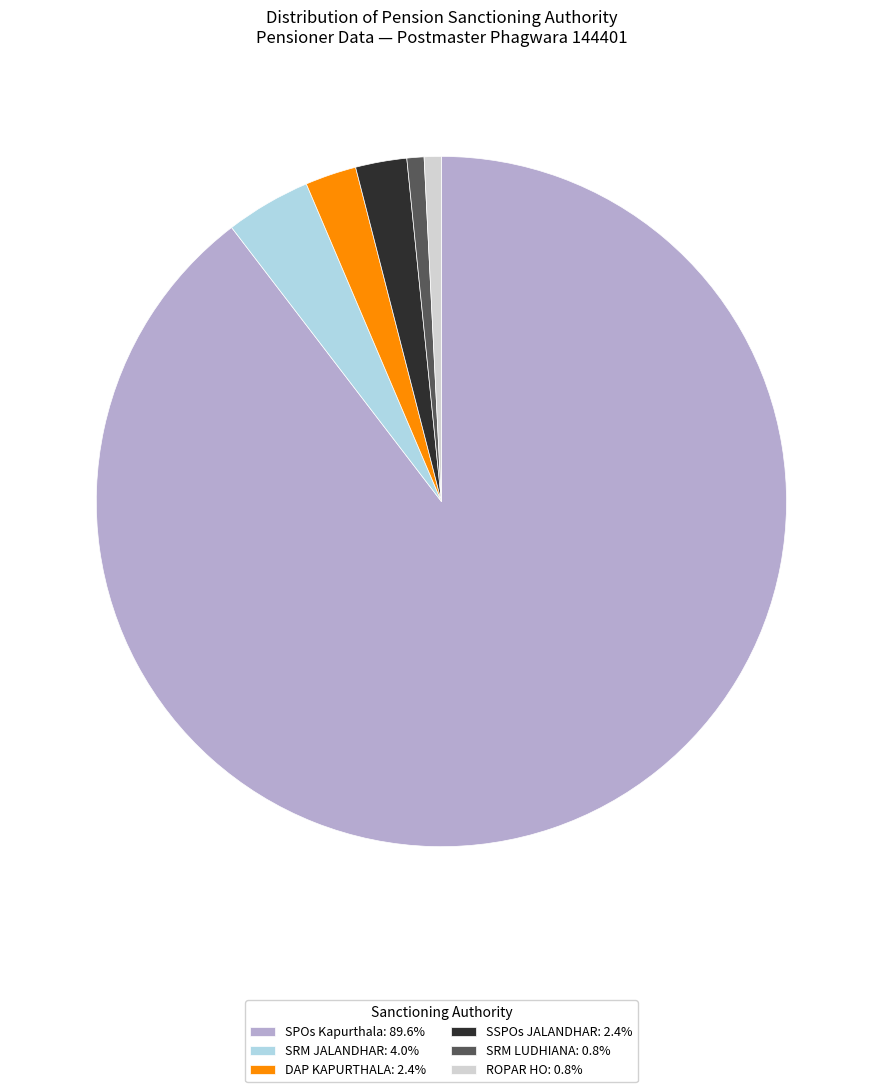

Combined, do ROPAR HO and SSPOs JALANDHAR account for over 50%?

No